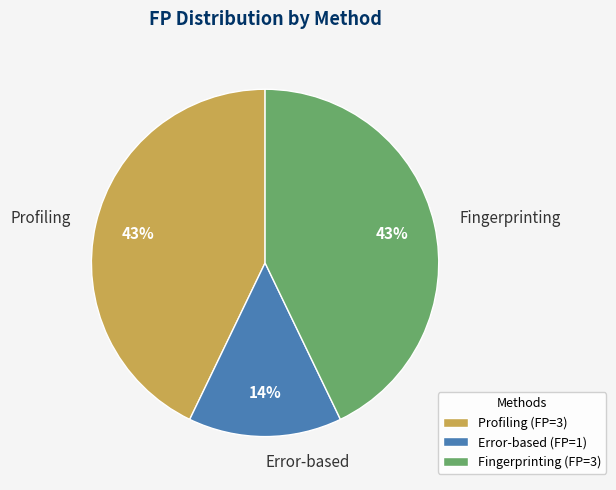

Combined, do Error-based and Fingerprinting account for over 50%?

Yes